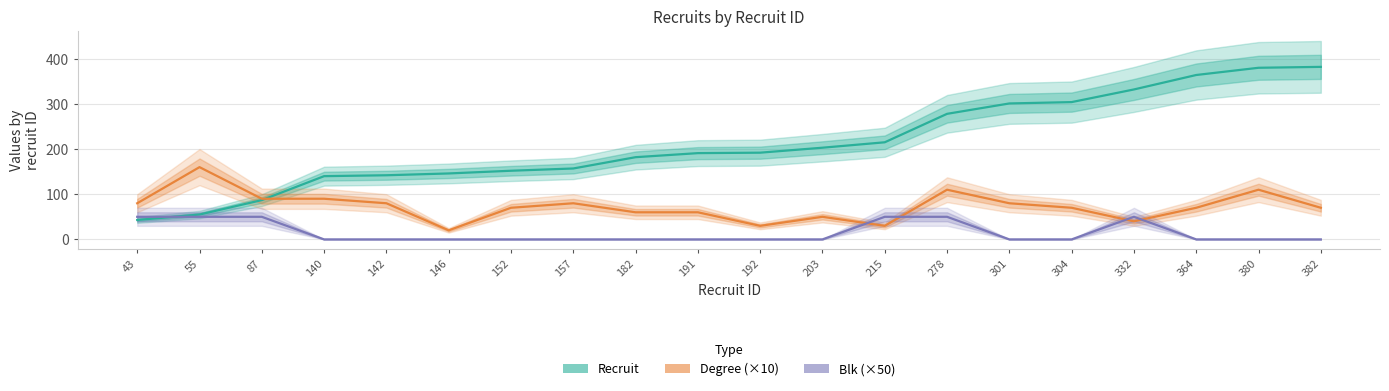

What is the sum of all Recruit values?

4246